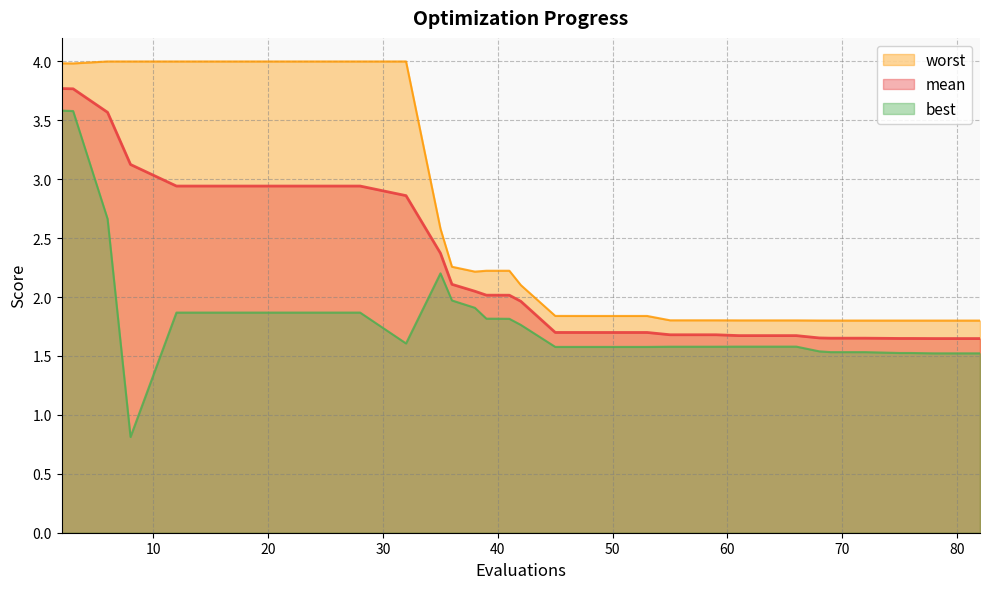

Where is best nearest to the value 2?

36